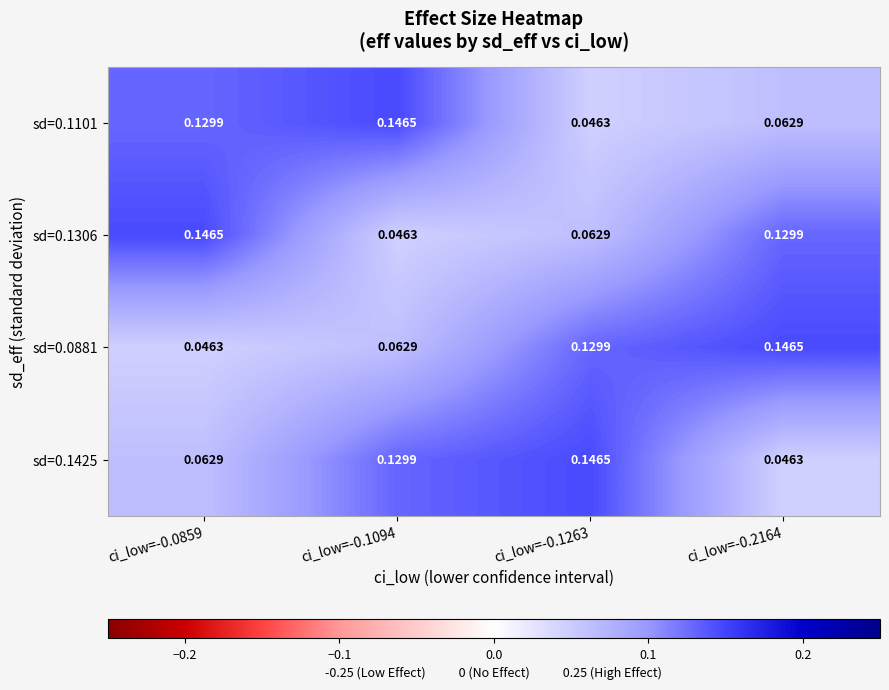

Is the value of sd=0.1101 at ci_low=-0.1094 greater than the value of sd=0.1425 at ci_low=-0.0859?

Yes